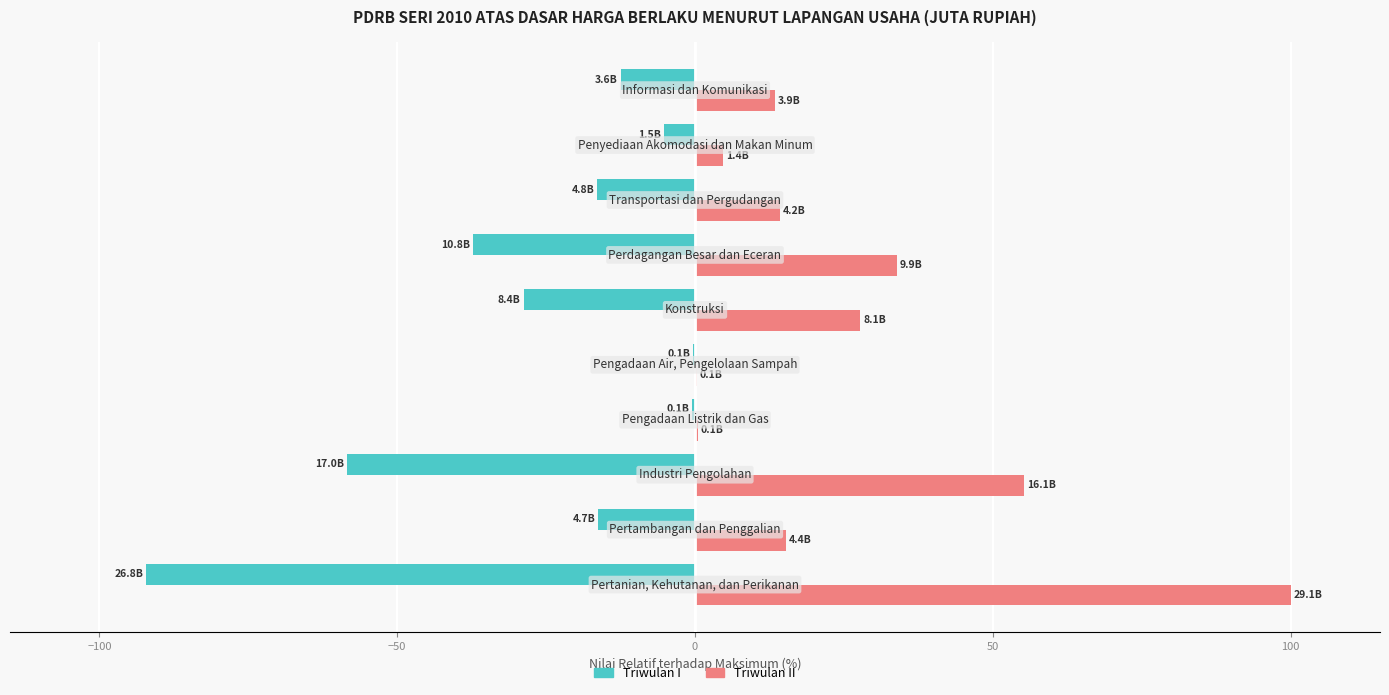

What is the sum of all Triwulan I values?

-267.7